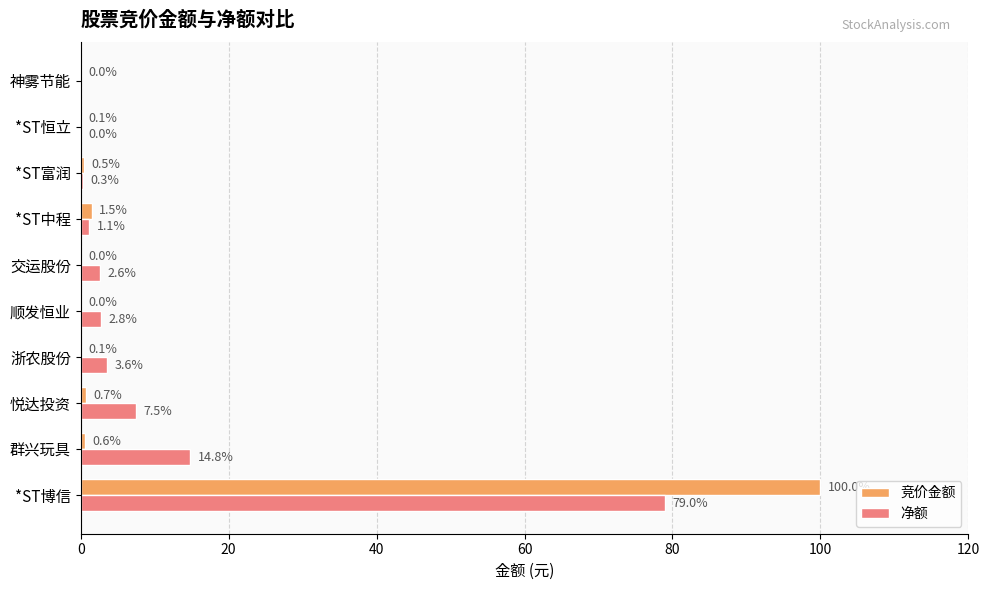

Is it true that 竞价金额 equals 1.5 at *ST中程?

True